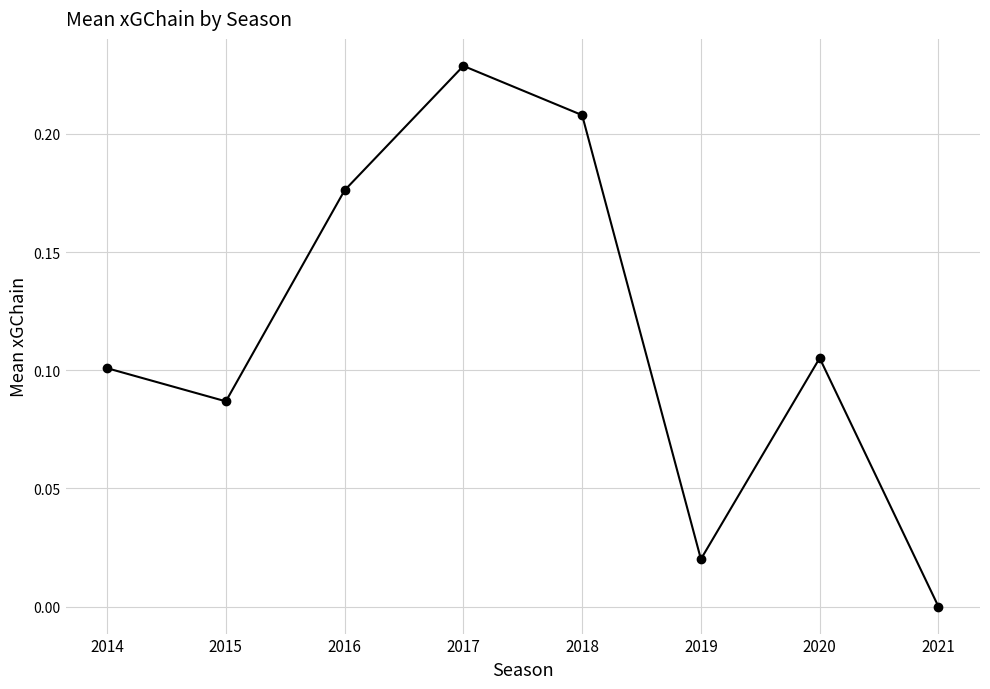

What is the change in value from 2015 to 2021?

-0.1